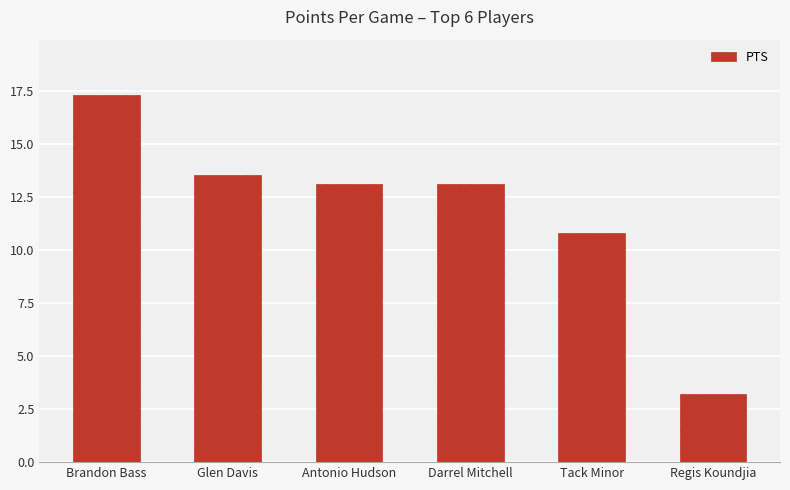

What is the sum of all values?

71.0